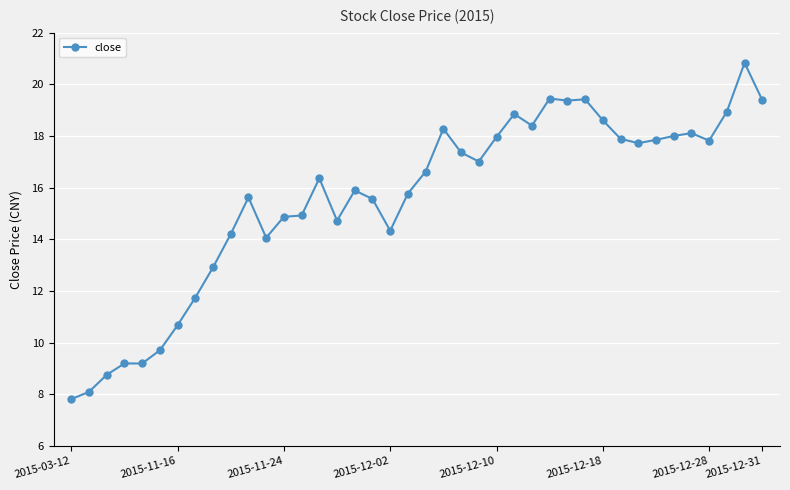

True or false: there are more than 1 points higher than both neighbors.

True